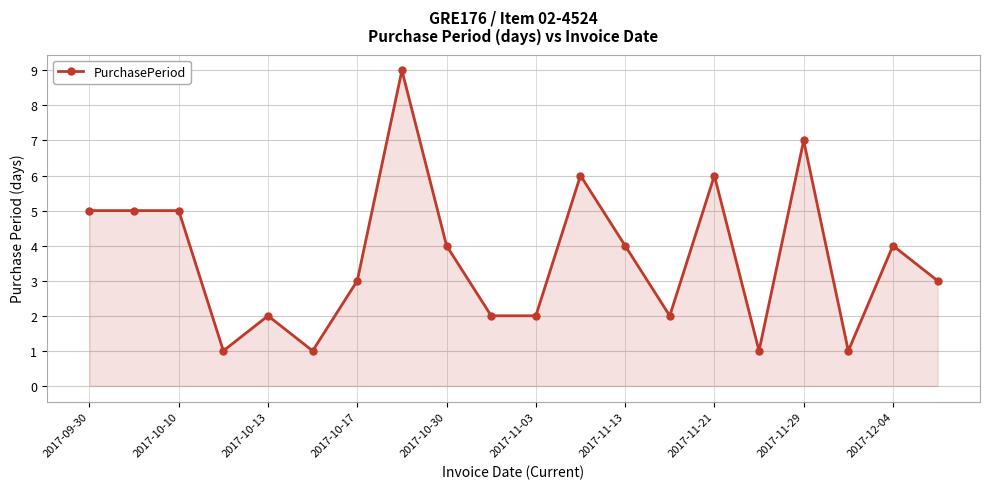

What is the maximum value shown in the chart?

9